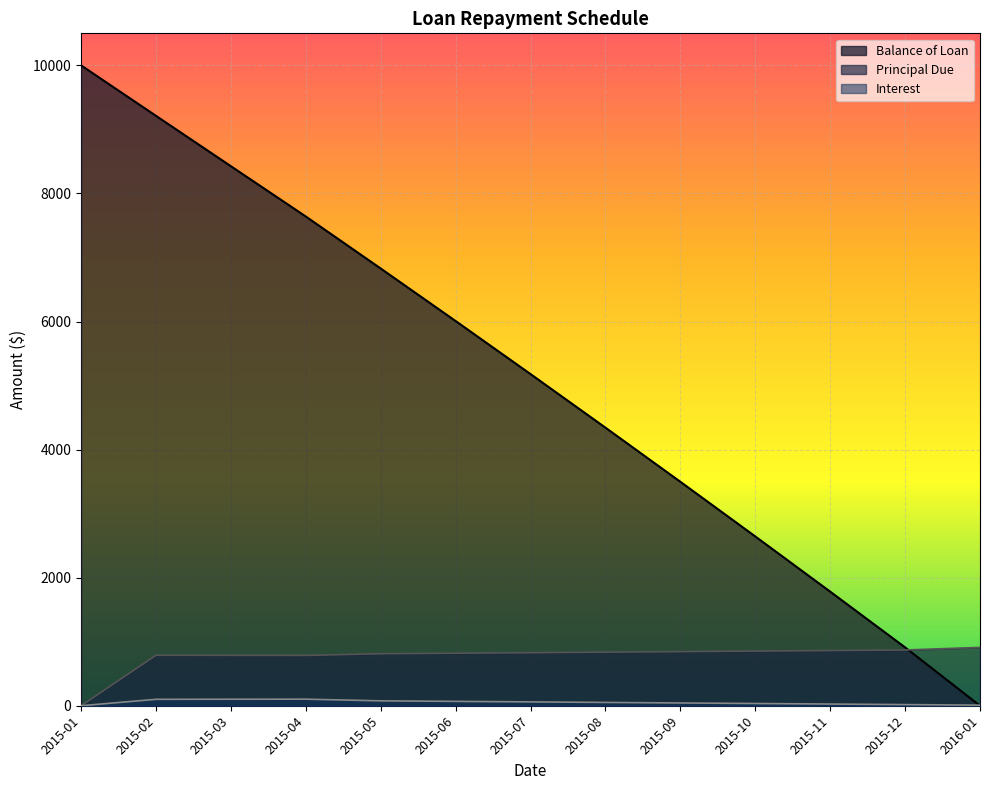

Where do Interest and Balance of Loan first cross each other?

2015-12 and 2016-01